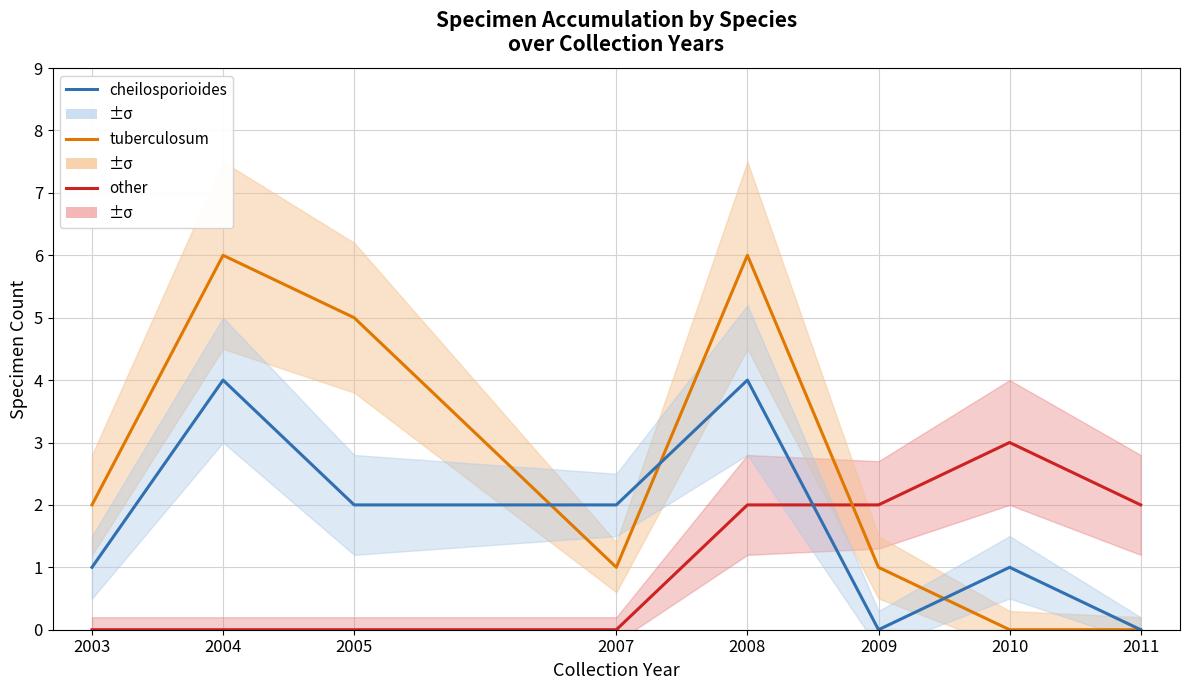

How many lines are shown in the chart?

3